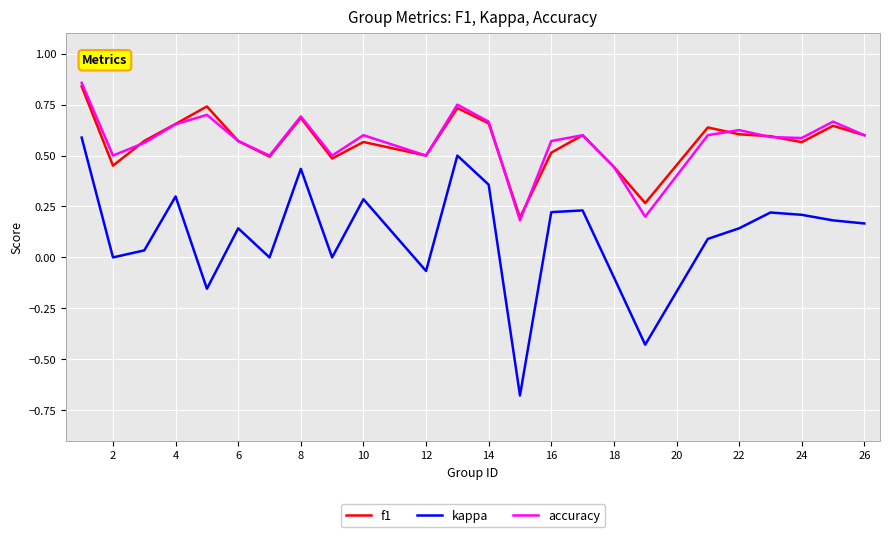

Which series has the widest spread of values?

kappa